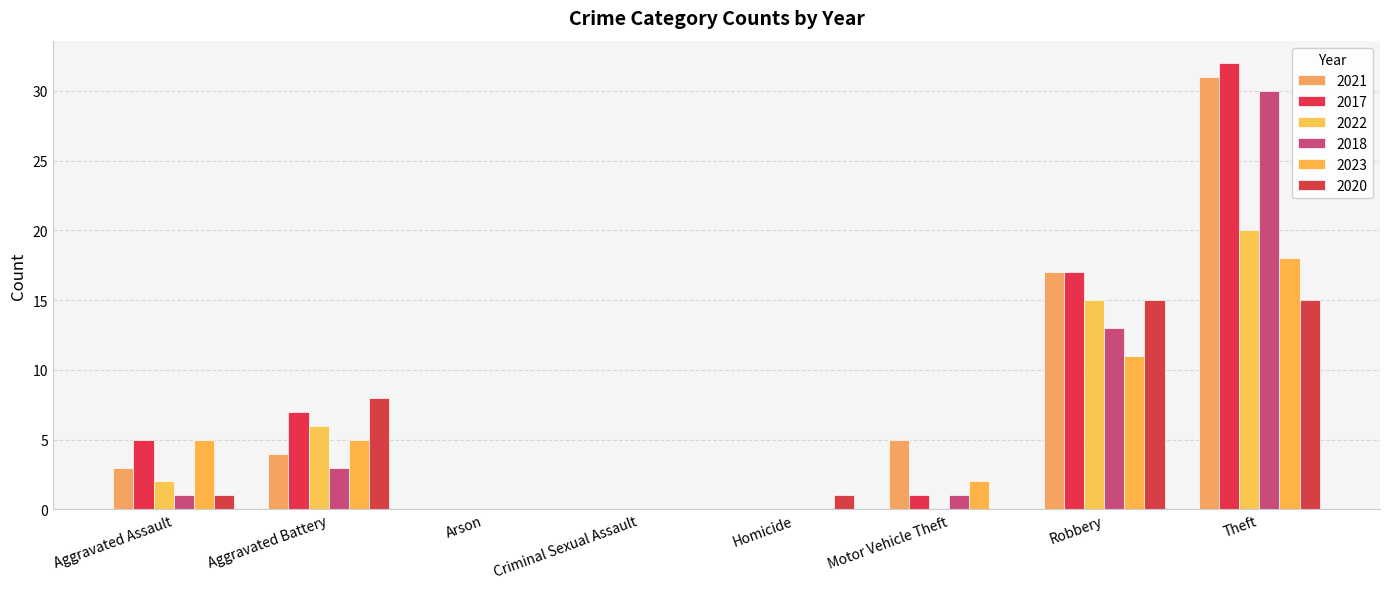

What is the label of the 4th bar from the left?

Criminal Sexual Assault